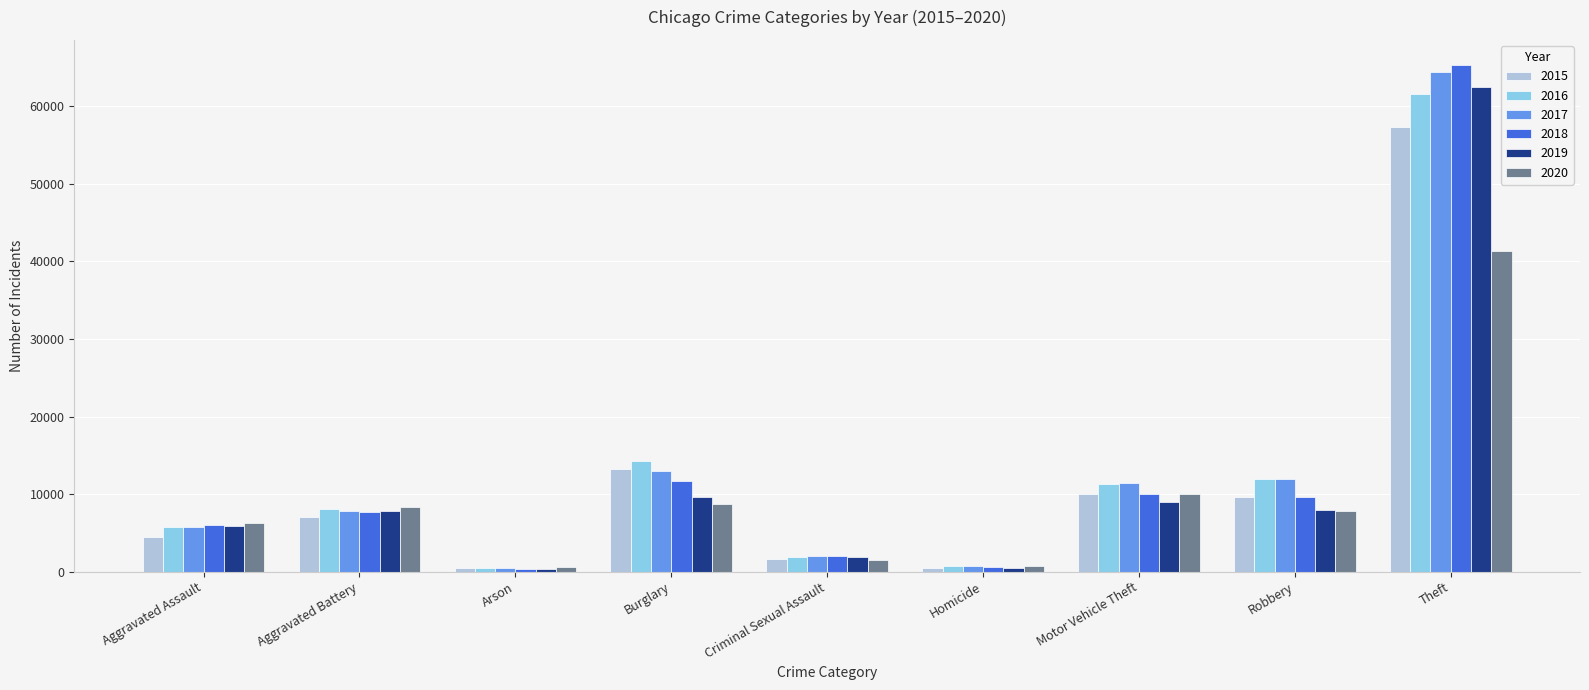

Is it true that 2015 equals 1679 at Criminal Sexual Assault?

True